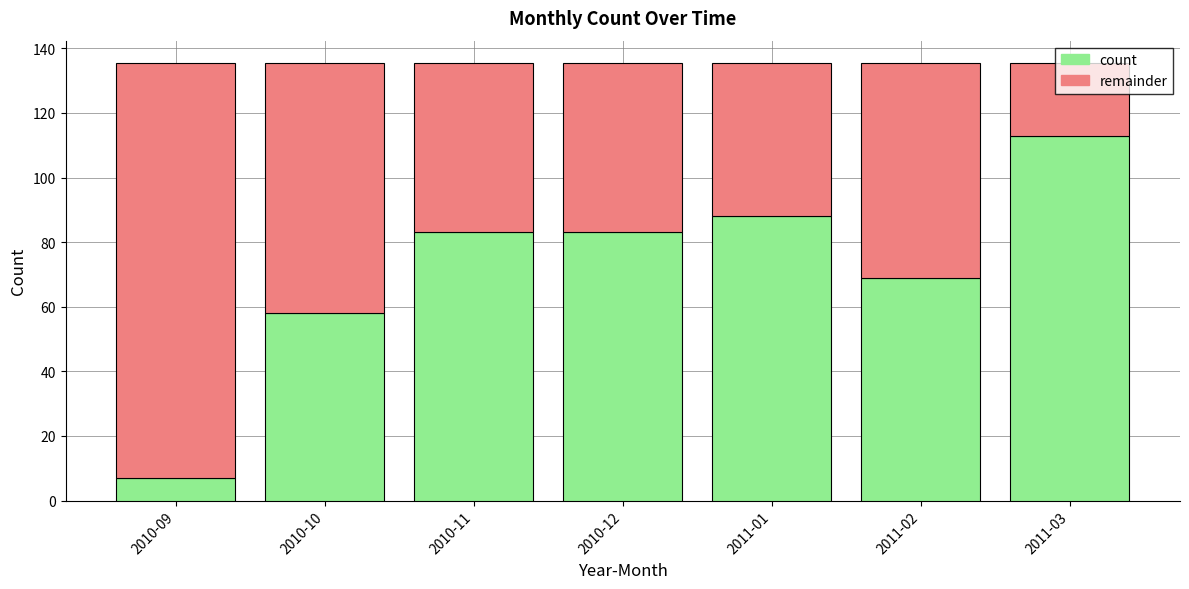

What is the average value of the count series?

71.6